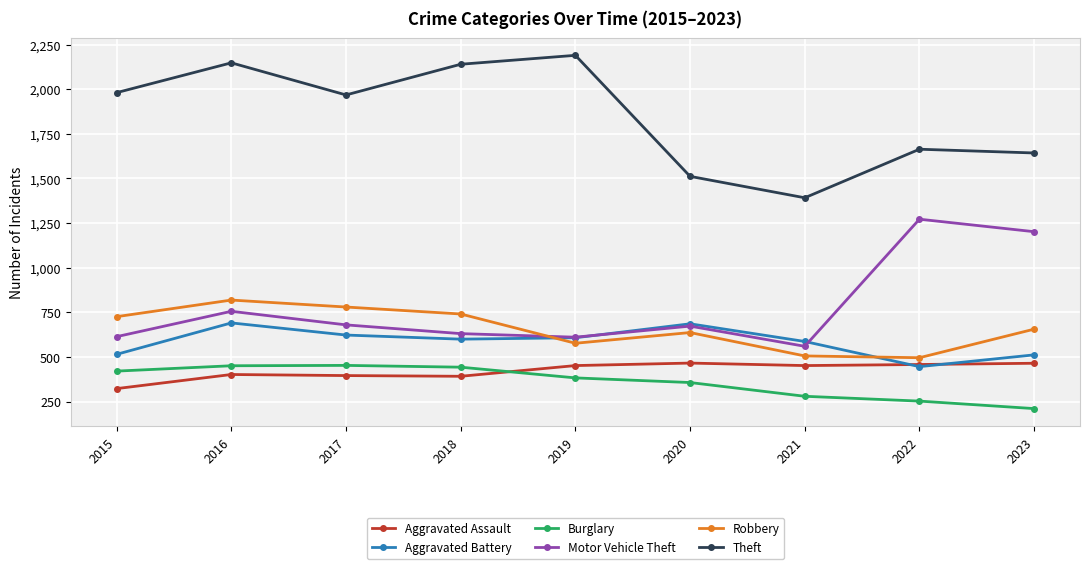

Which series has the largest range (max minus min)?

Theft